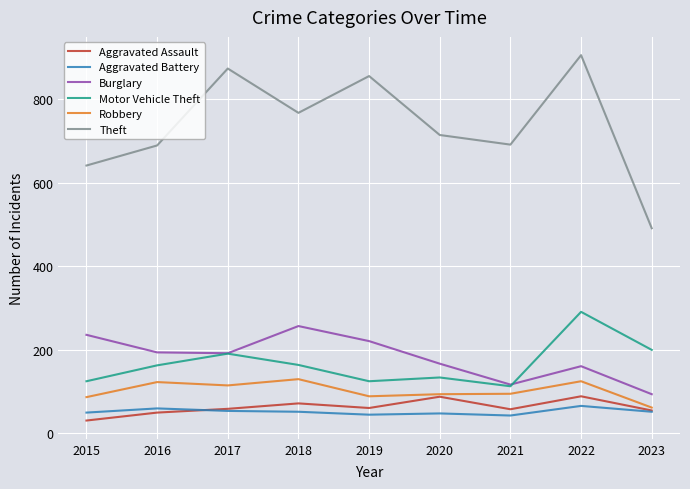

Which series has the widest spread of values?

Theft